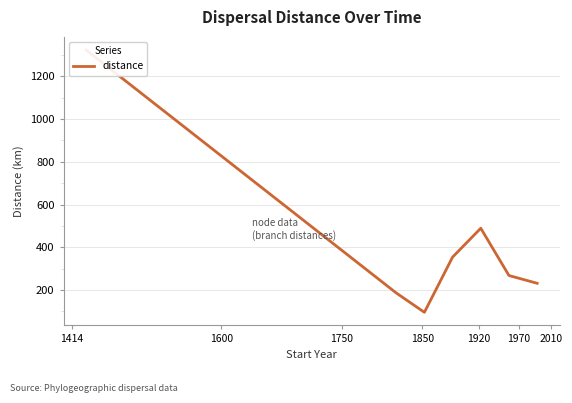

How many interior local peaks (higher than both neighbors) does the data have?

1